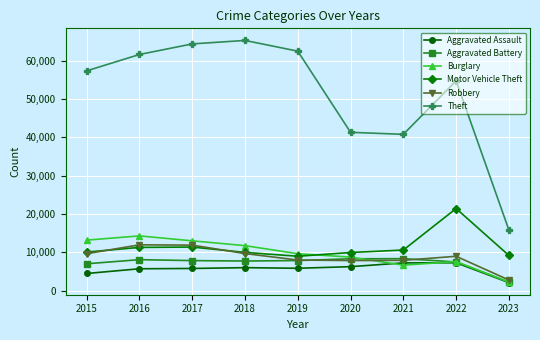

What is the sum of the Burglary values at 2023 and 2020?

11007